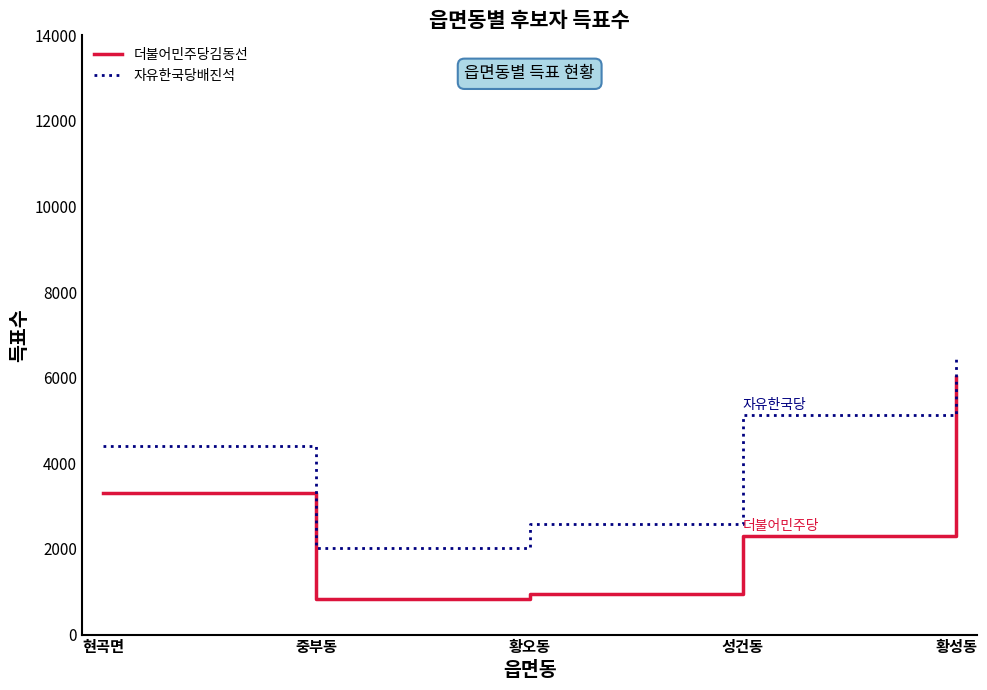

What position from the right is 현곡면?

5